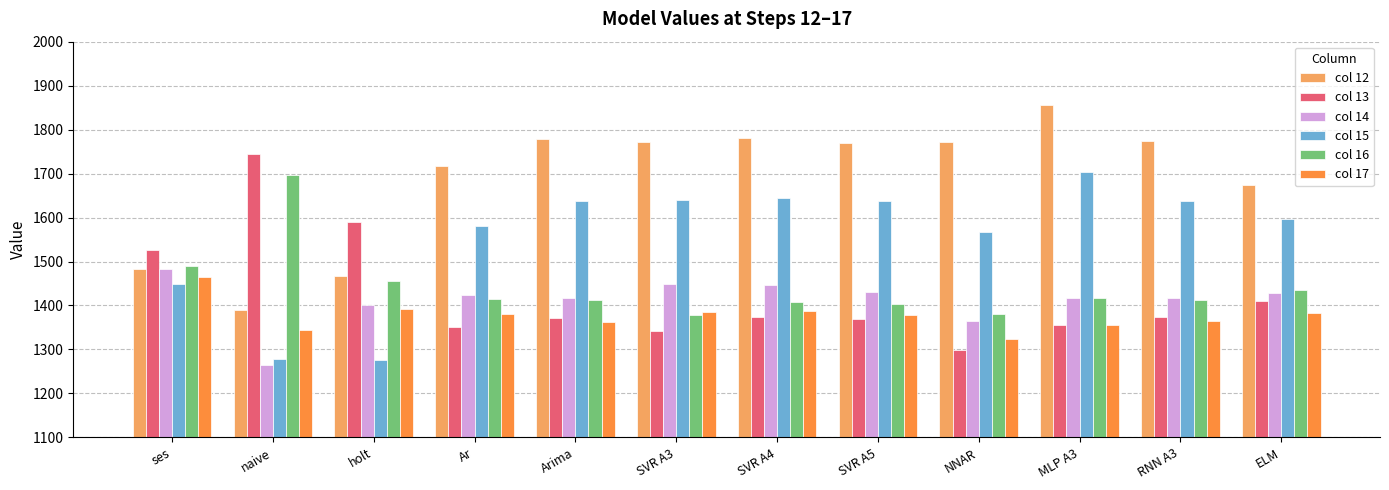

How many categories are shown in the chart?

12